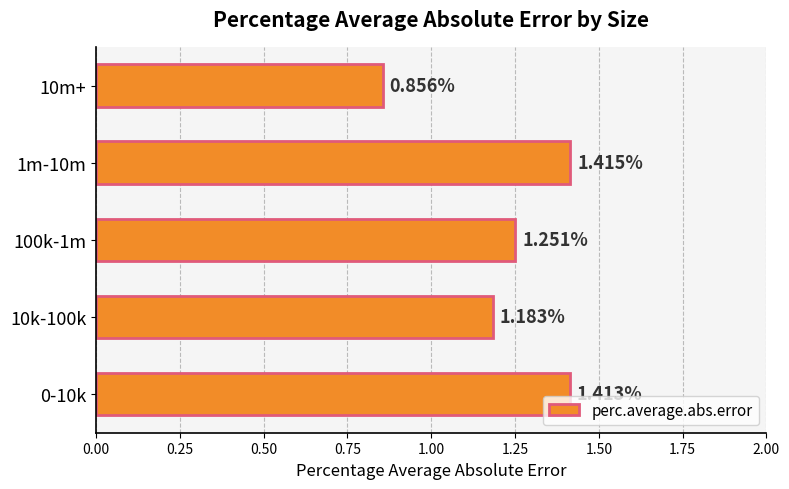

What is the sum of all values?

6.1